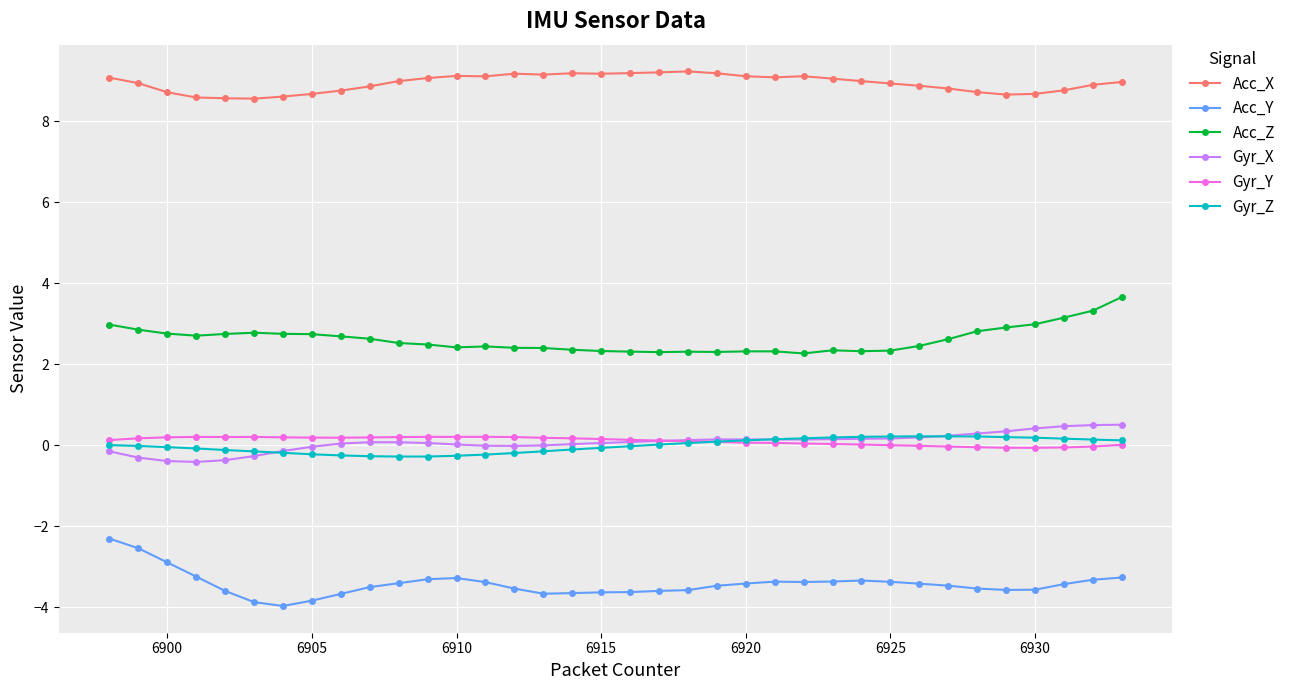

True or false: Acc_X has more than 1 interior local peaks.

True